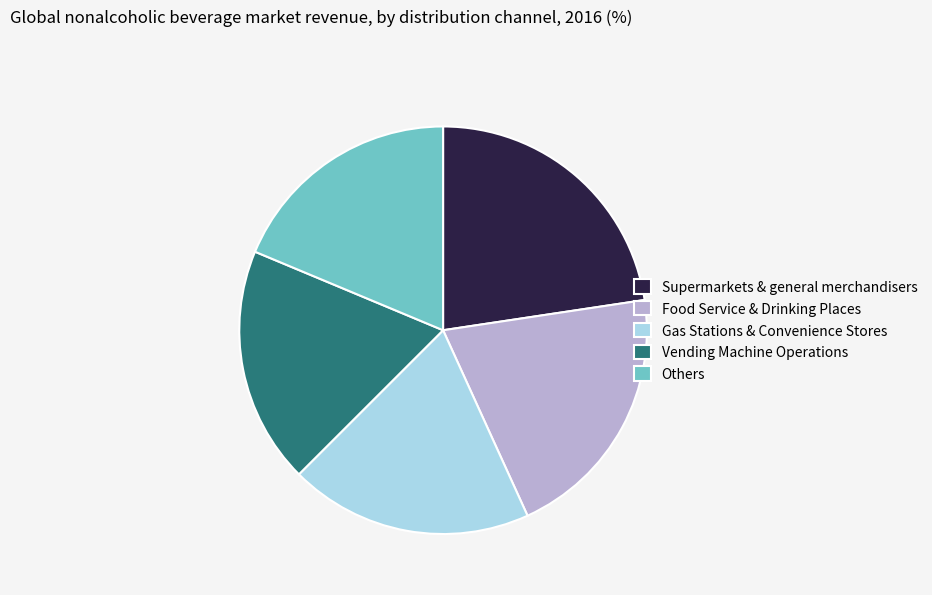

Is there a majority slice in this chart?

No